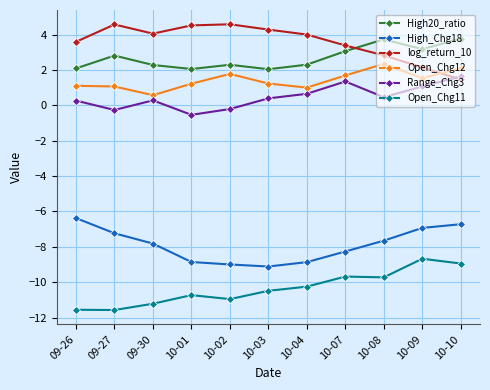

How many values in the Open_Chg11 series are below -10?

7